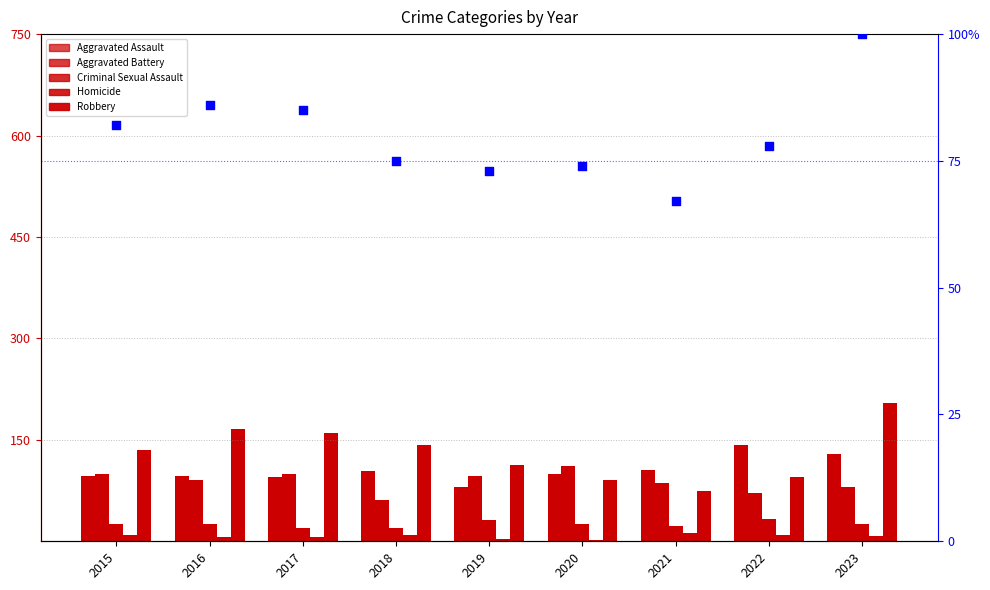

Which series has the largest total across all categories?

Robbery